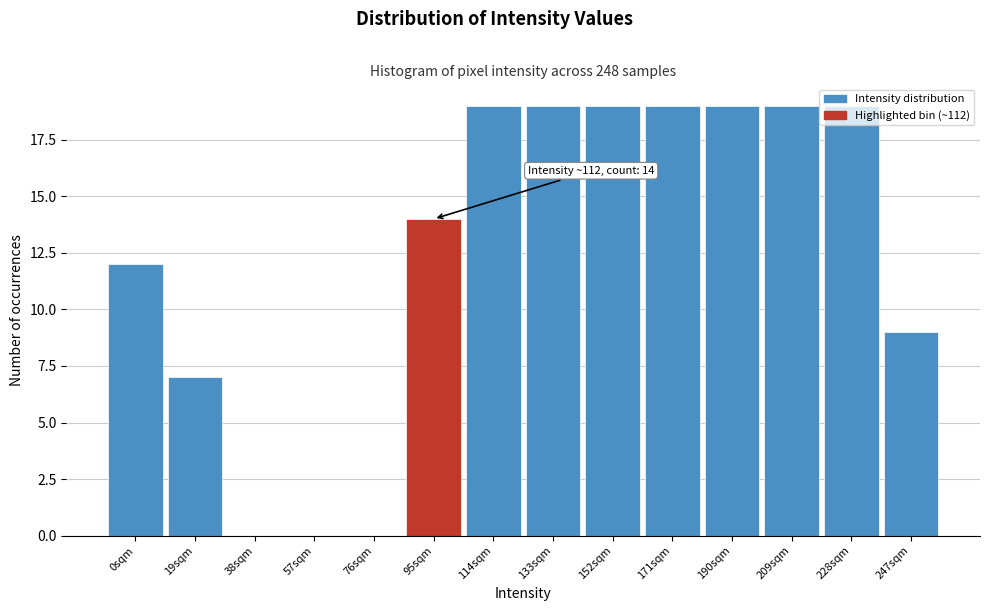

What is the sum of all values?

175